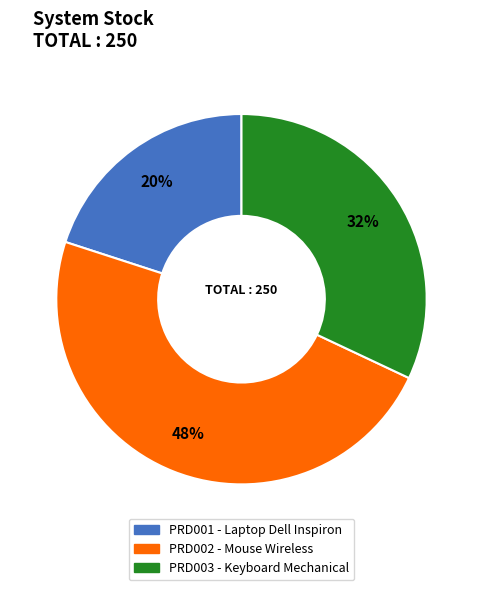

Which has a higher value, PRD003 or PRD002?

PRD002